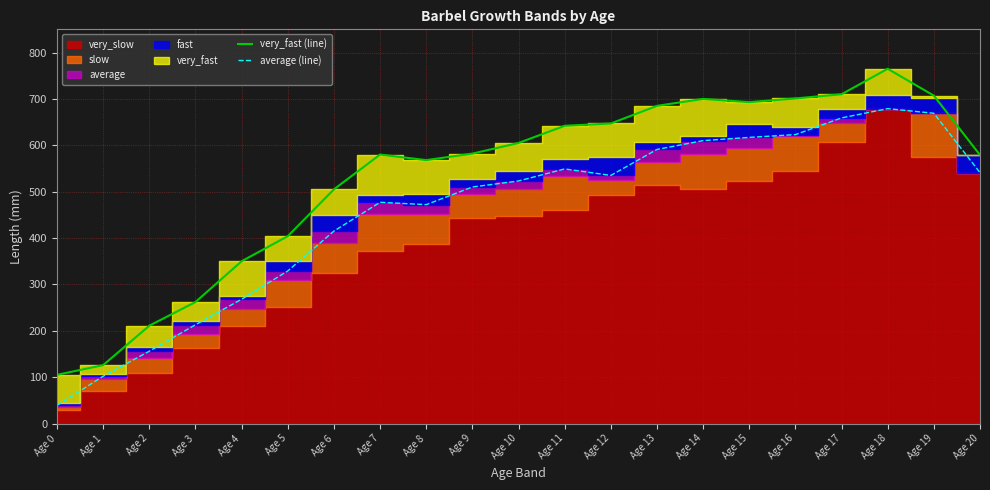

True or false: very_fast (line) and average (line) intersect in this chart.

False